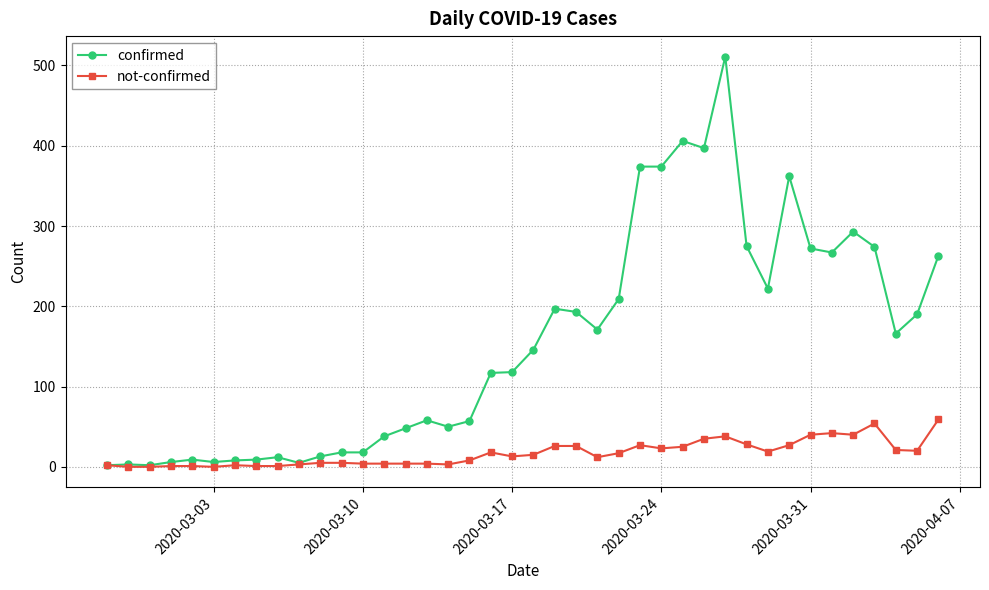

What is the value of the confirmed point at the 14th from the left?

38